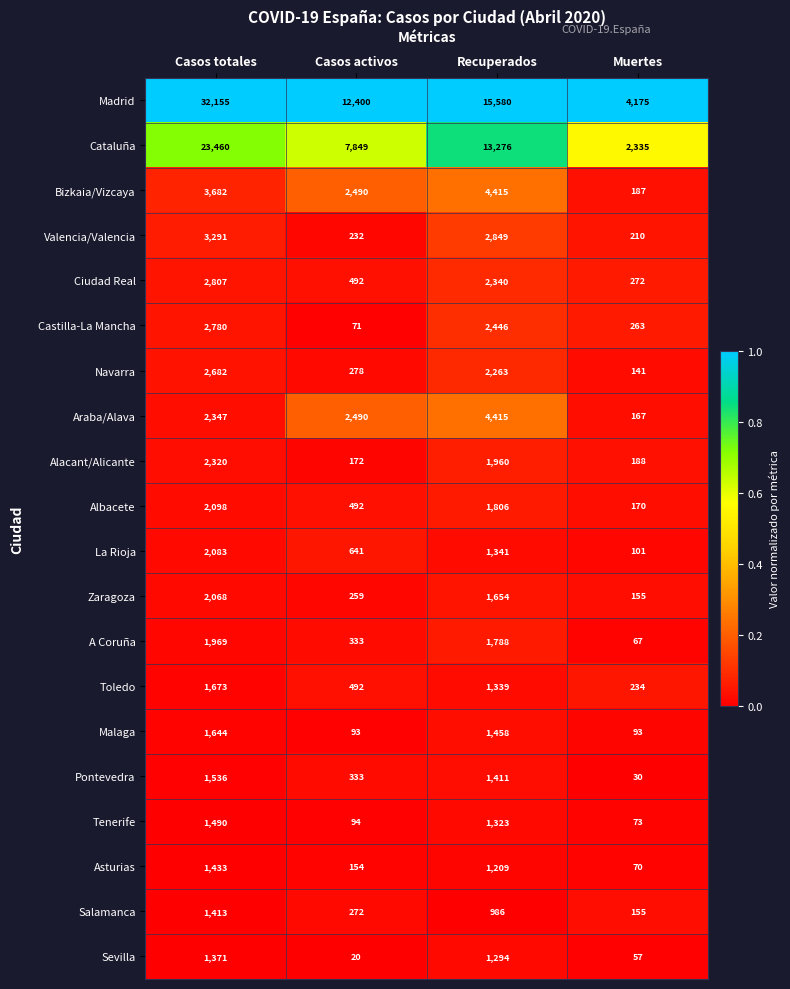

What is the maximum value shown in the chart?

32155